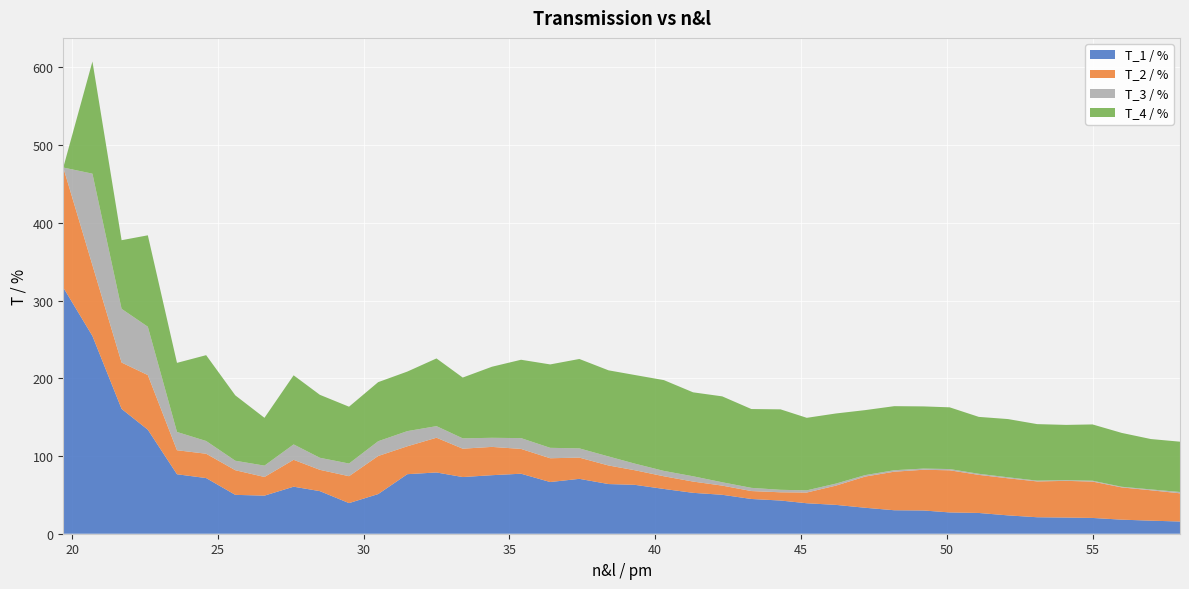

Reading left to right, what are all the values shown in this chart?

T_1 / %: 19.7=316.7	20.7=254.4	21.7=160.6	22.6=133.8	23.6=76.5	24.6=71.6	25.6=50.0	26.6=49.0	27.6=60.5	28.5=54.8	29.5=39.4	30.5=51.0	31.5=76.6	32.5=78.8	33.4=72.9	34.4=75.3	35.4=77.2	36.4=66.5	37.4=70.6	38.4=63.9	39.3=62.9	40.3=57.6	41.3=52.6	42.3=50.1	43.3=44.7	44.3=42.7	45.2=39.2	46.2=37.1	47.2=33.4	48.2=30.2	49.2=29.9	50.1=27.4	51.1=26.7	52.1=23.6	53.1=21.2	54.1=20.8	55.0=20.3	56.0=18.1	57.0=16.8	58.0=15.7
T_2 / %: 19.7=154.4	20.7=91.1	21.7=59.6	22.6=70.3	23.6=30.9	24.6=31.3	25.6=31.7	26.6=24.0	27.6=34.6	28.5=27.4	29.5=34.6	30.5=49.0	31.5=35.9	32.5=44.7	33.4=36.5	34.4=36.4	35.4=31.9	36.4=30.6	37.4=27.3	38.4=23.9	39.3=18.8	40.3=16.3	41.3=14.5	42.3=11.8	43.3=10.2	44.3=10.6	45.2=13.8	46.2=24.8	47.2=40.1	48.2=49.6	49.2=52.4	50.1=54.2	51.1=49.0	52.1=47.7	53.1=46.1	54.1=47.2	55.0=46.8	56.0=41.5	57.0=39.1	58.0=36.3
T_3 / %: 19.7=0.0	20.7=117.7	21.7=69.1	22.6=62.2	23.6=23.5	24.6=16.4	25.6=12.2	26.6=14.6	27.6=19.8	28.5=15.5	29.5=16.3	30.5=19.0	31.5=19.5	32.5=14.9	33.4=13.3	34.4=11.7	35.4=13.9	36.4=13.4	37.4=11.9	38.4=11.6	39.3=8.5	40.3=6.9	41.3=6.8	42.3=4.3	43.3=4.1	44.3=3.2	45.2=2.8	46.2=2.6	47.2=1.9	48.2=1.9	49.2=1.5	50.1=1.6	51.1=1.4	52.1=1.3	53.1=1.0	54.1=0.9	55.0=1.1	56.0=0.8	57.0=1.1	58.0=1.7
T_4 / %: 19.7=0.0	20.7=144.3	21.7=88.3	22.6=117.6	23.6=88.9	24.6=110.4	25.6=84.1	26.6=61.5	27.6=88.9	28.5=81.0	29.5=73.1	30.5=76.0	31.5=76.6	32.5=87.1	33.4=78.2	34.4=91.4	35.4=100.8	36.4=107.3	37.4=115.0	38.4=110.8	39.3=114.0	40.3=116.8	41.3=108.0	42.3=110.5	43.3=101.4	44.3=103.5	45.2=93.3	46.2=90.2	47.2=83.6	48.2=82.4	49.2=80.0	50.1=79.4	51.1=73.2	52.1=74.9	53.1=72.7	54.1=71.1	55.0=72.4	56.0=69.3	57.0=64.8	58.0=64.7